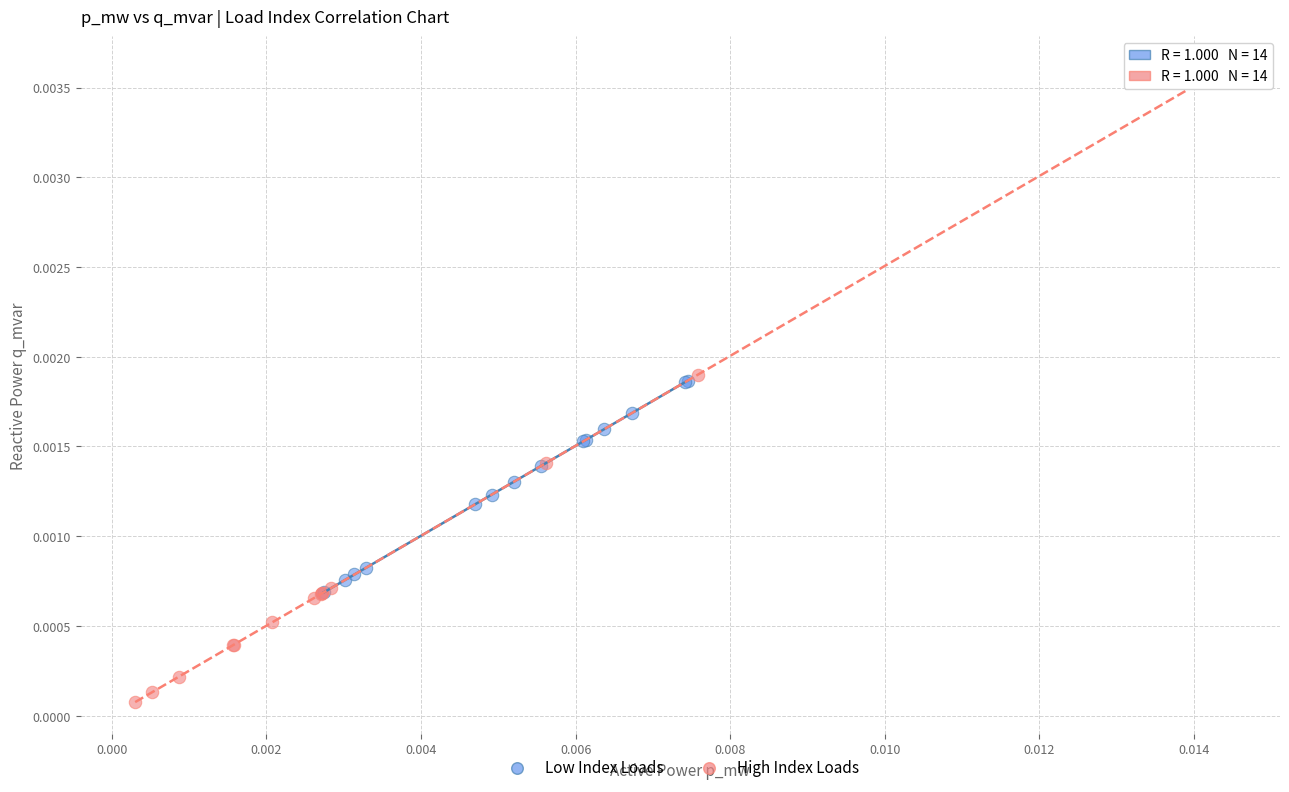

Which series reaches the maximum Y coordinate?

High Index Loads